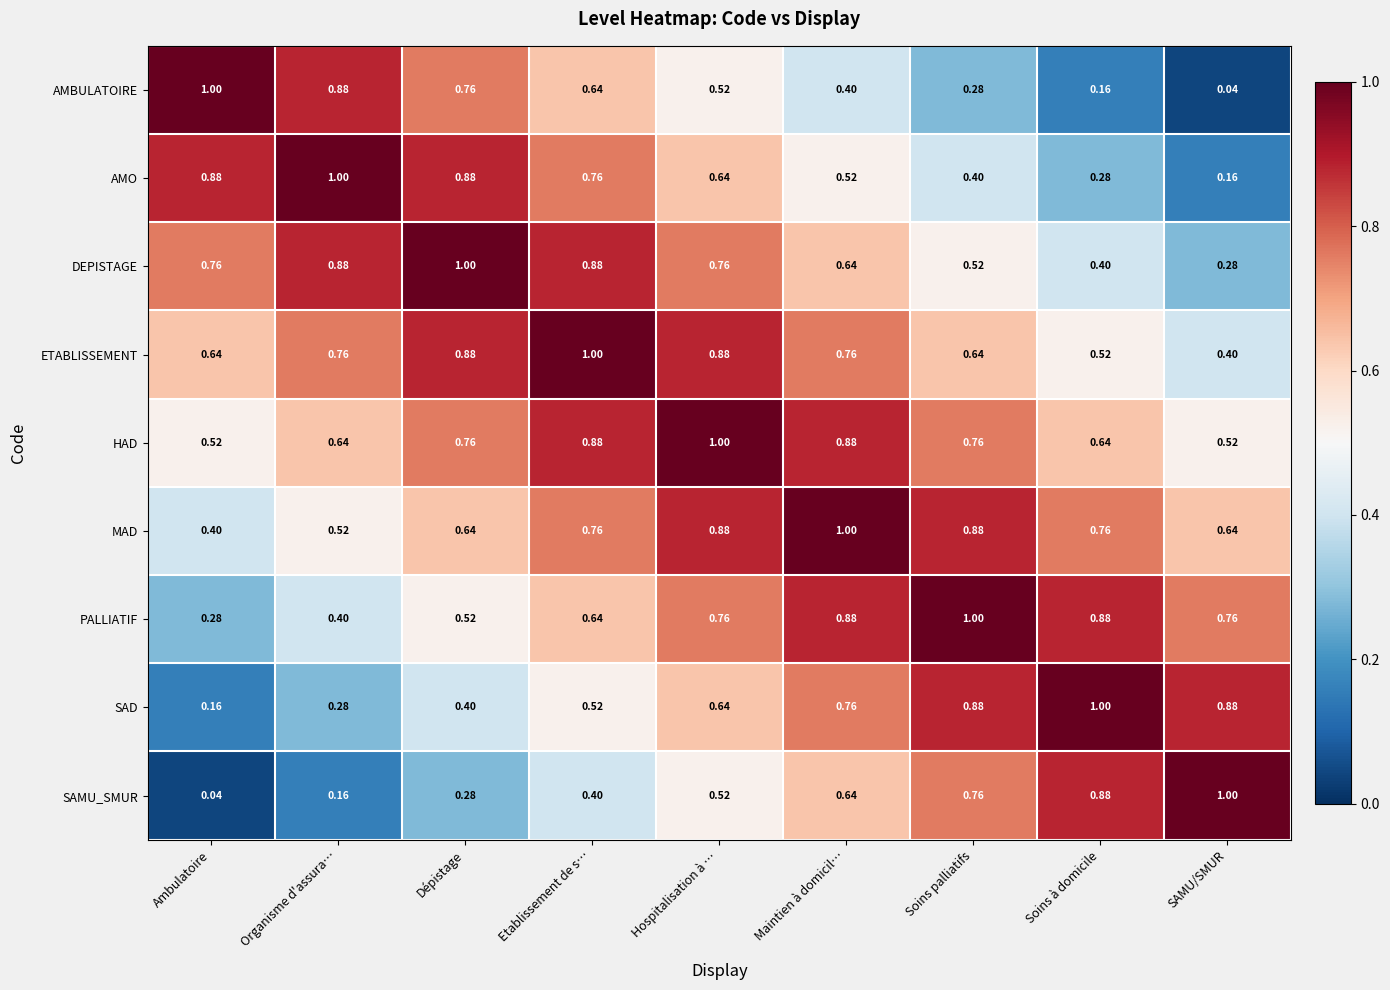

Is the value of DEPISTAGE at Organisme d'assura… greater than the value of PALLIATIF at Soins palliatifs?

No